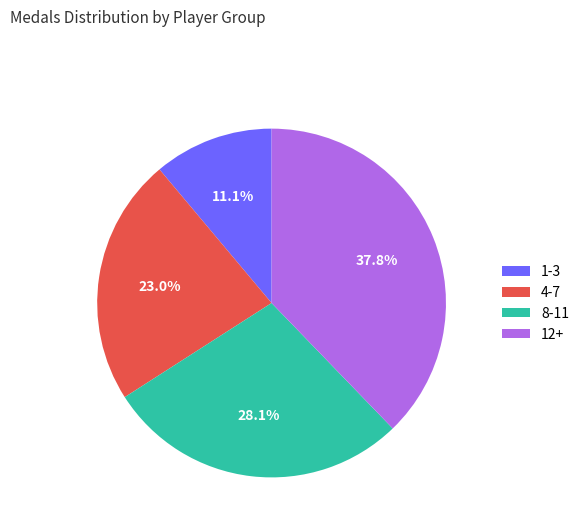

What percentage is NOT represented by 8-11?

71.9%